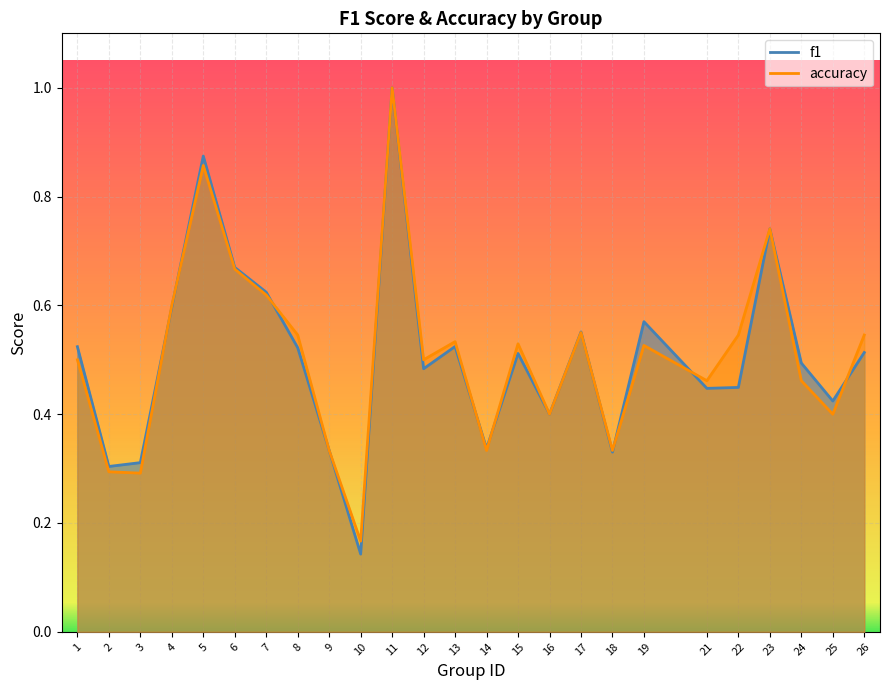

In accuracy, how many points are higher than both neighbors (excluding endpoints)?

7